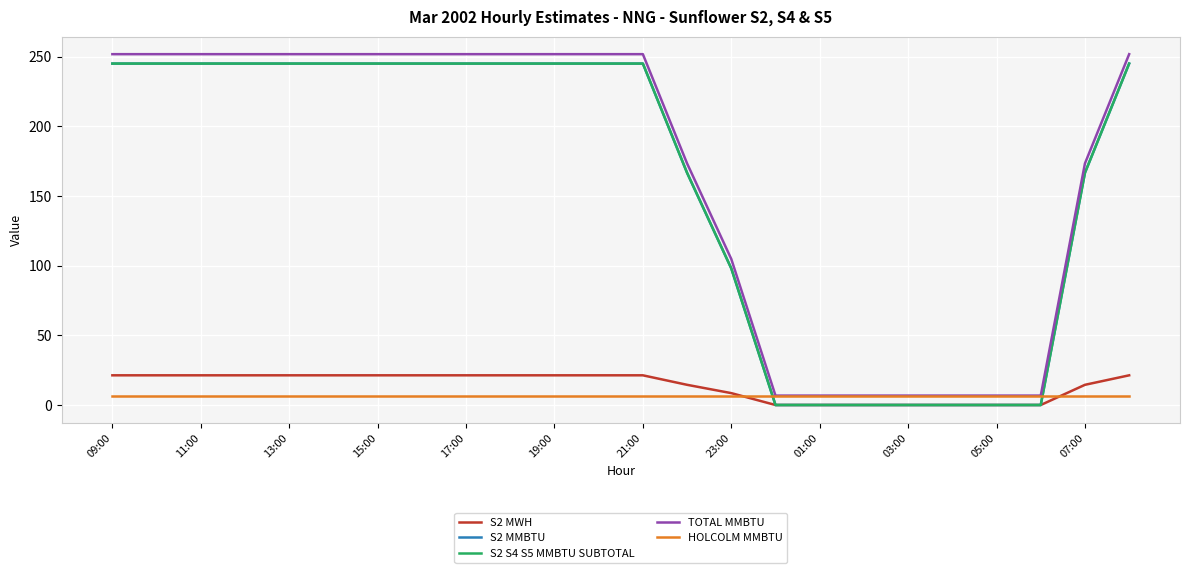

How many lines are shown in the chart?

5